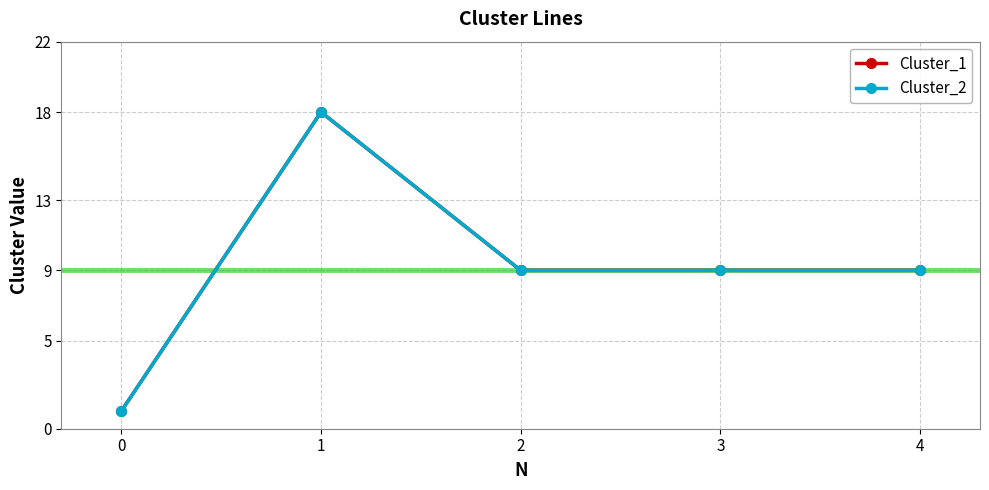

Reading left to right, what are all the values shown in this chart?

Cluster_1: 0=1	1=18	2=9	3=9	4=9
Cluster_2: 0=1	1=18	2=9	3=9	4=9